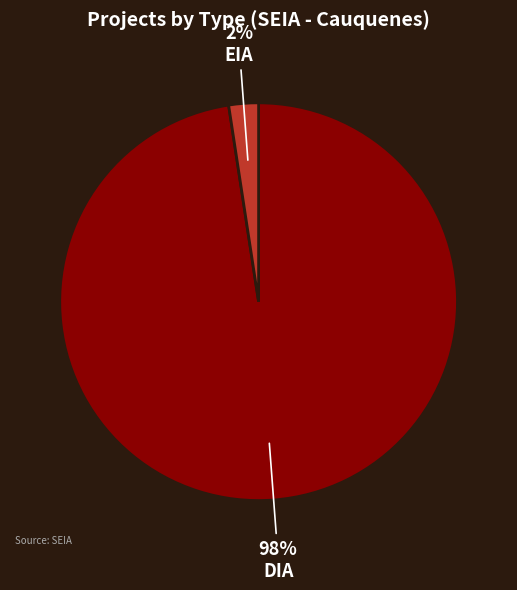

The DIA slice represents 80% of the pie. True or false?

False